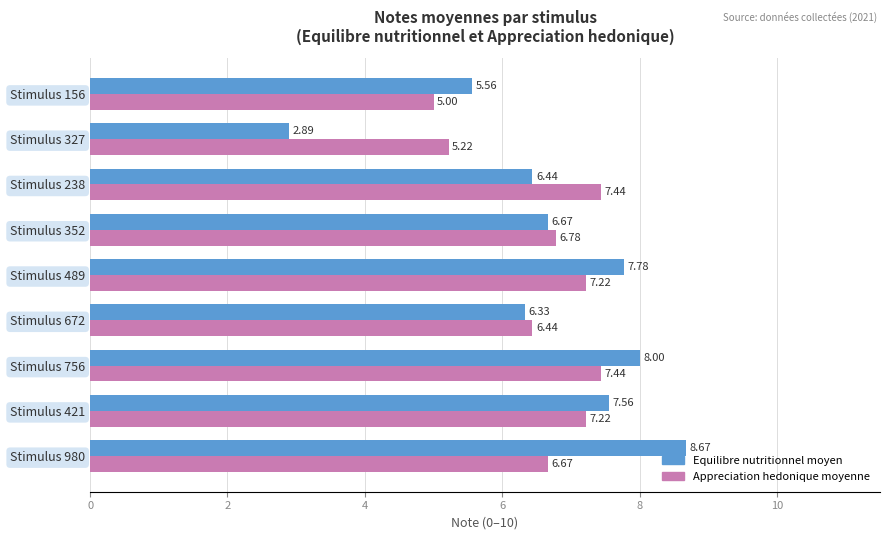

List the series in order of their overall mean, lowest first.

Appreciation hedonique moyenne, Equilibre nutritionnel moyen